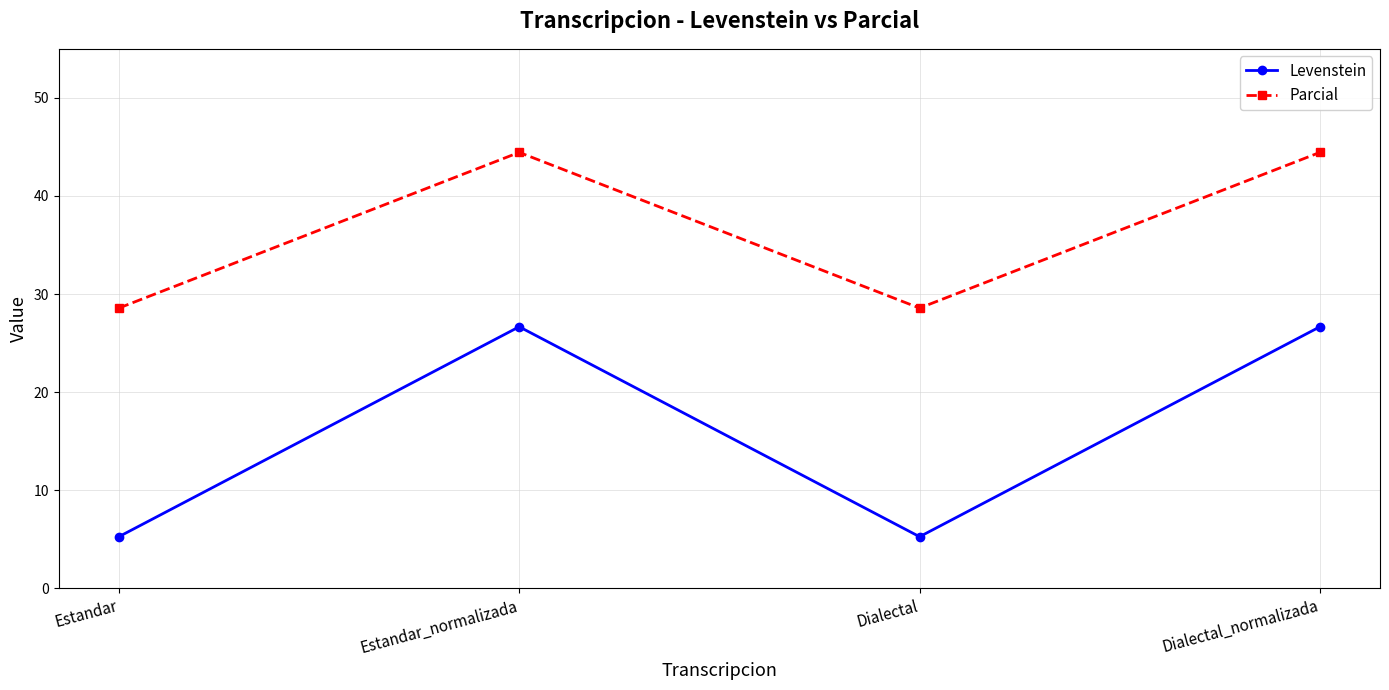

How many data points does each series have?

4